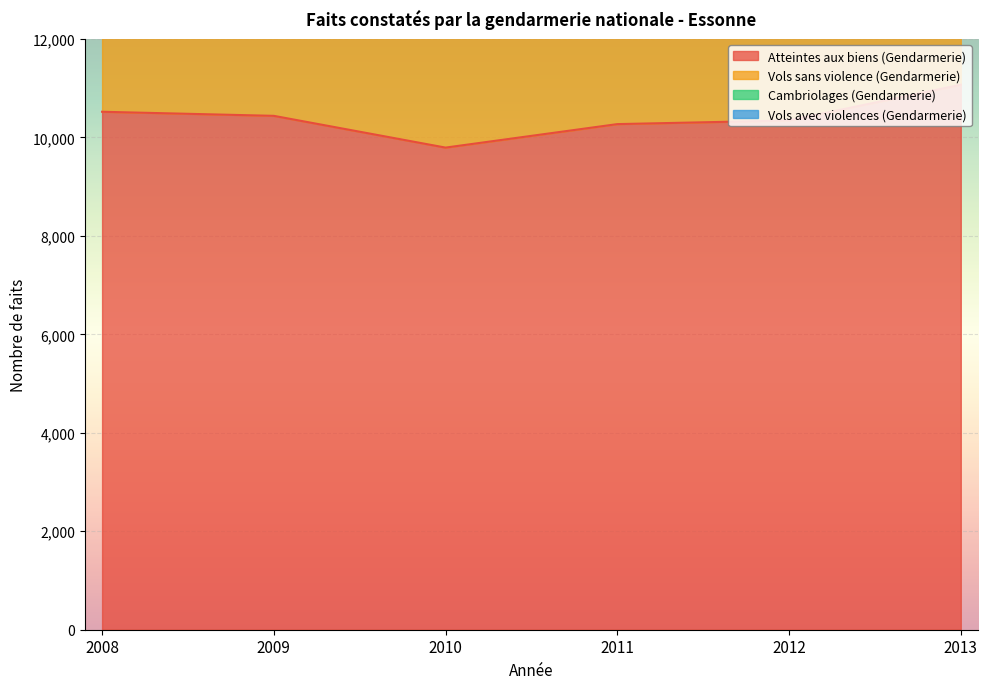

Reading right to left, extract all data points from this chart.

Atteintes aux biens (Gendarmerie): 2013=11071	2012=10345	2011=10271	2010=9794	2009=10439	2008=10522
Vols sans violence (Gendarmerie): 2013=21253	2012=19774	2011=19699	2010=18709	2009=19783	2008=19844